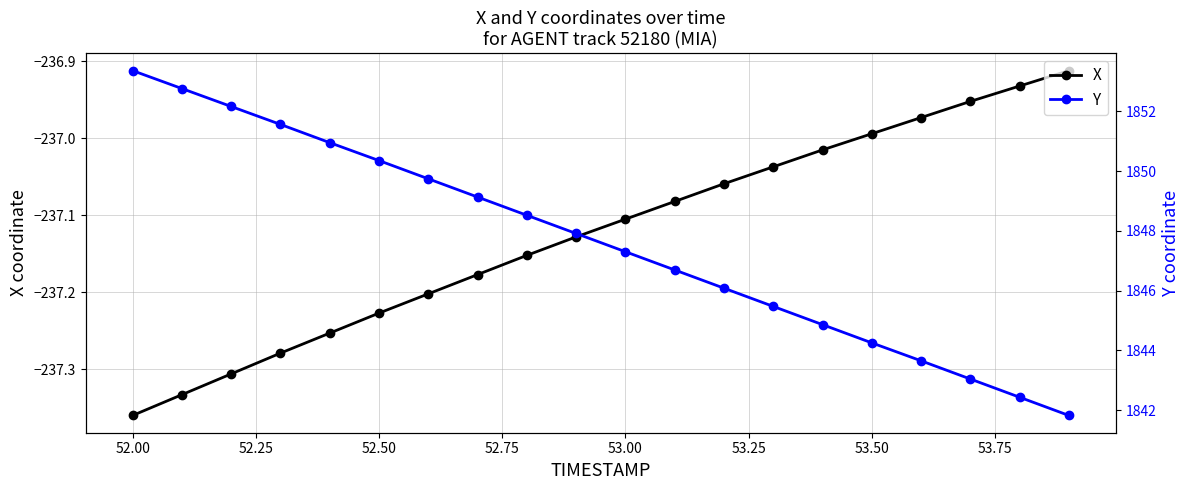

Reading left to right, what are all the values shown in this chart?

X: -237.4	-237.3	-237.3	-237.3	-237.3	-237.2	-237.2	-237.2	-237.2	-237.1	-237.1	-237.1	-237.1	-237.0	-237.0	-237.0	-237.0	-237.0	-236.9	-236.9
Y: 1853.4	1852.8	1852.2	1851.6	1851.0	1850.3	1849.7	1849.1	1848.5	1847.9	1847.3	1846.7	1846.1	1845.5	1844.9	1844.2	1843.7	1843.0	1842.4	1841.8